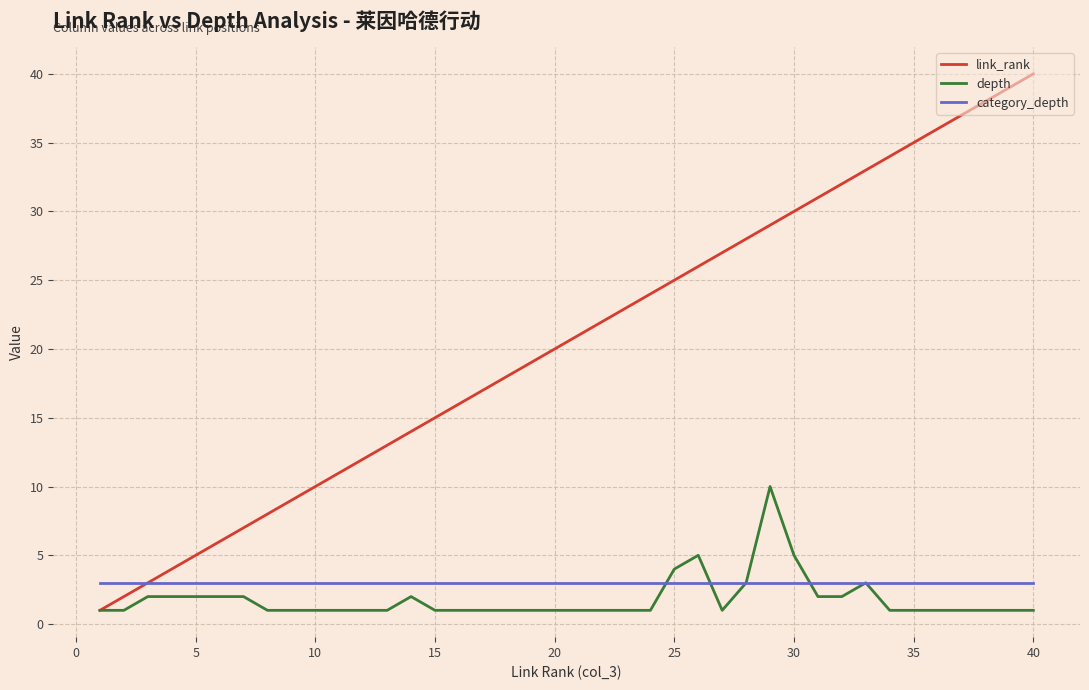

Which series has the largest range (max minus min)?

link_rank